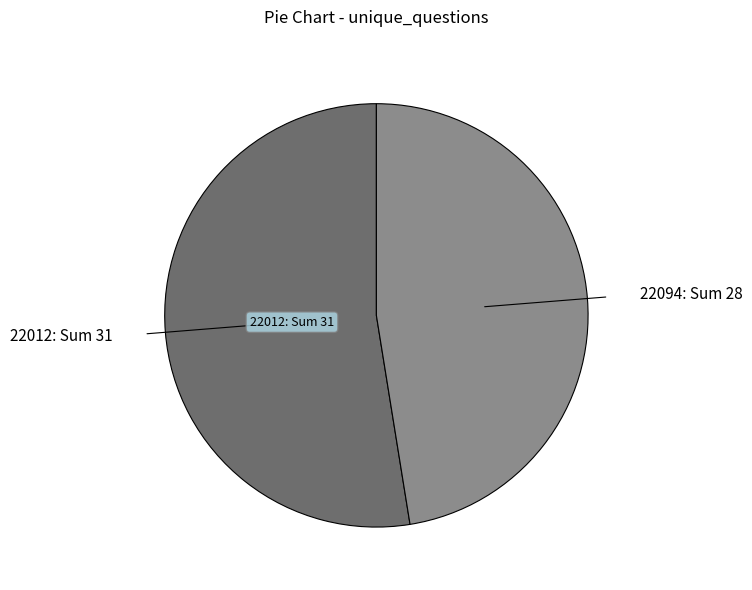

Between 22094 and 22012, which is larger?

22012